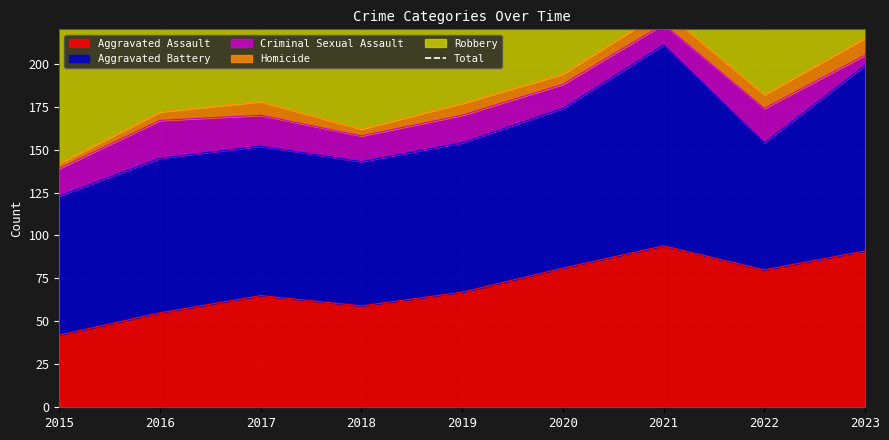

Reading left to right, what are all the values shown in this chart?

2015=245	2016=285	2017=310	2018=238	2019=244	2020=253	2021=291	2022=252	2023=301